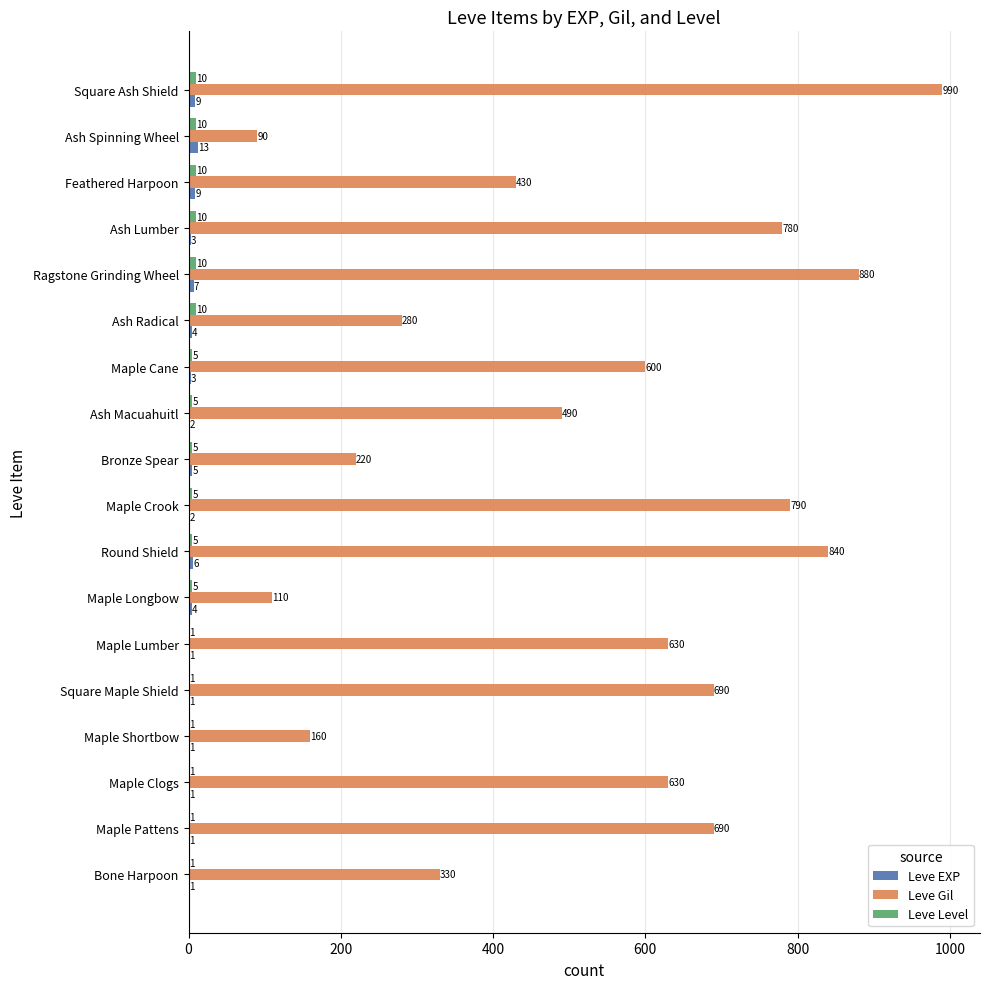

At which category is the sum across all series the highest?

Square Ash Shield